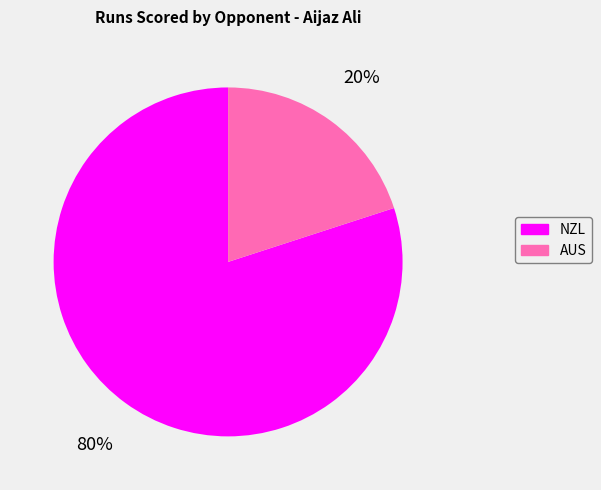

What percentage is the NZL slice, to the nearest percent?

80%